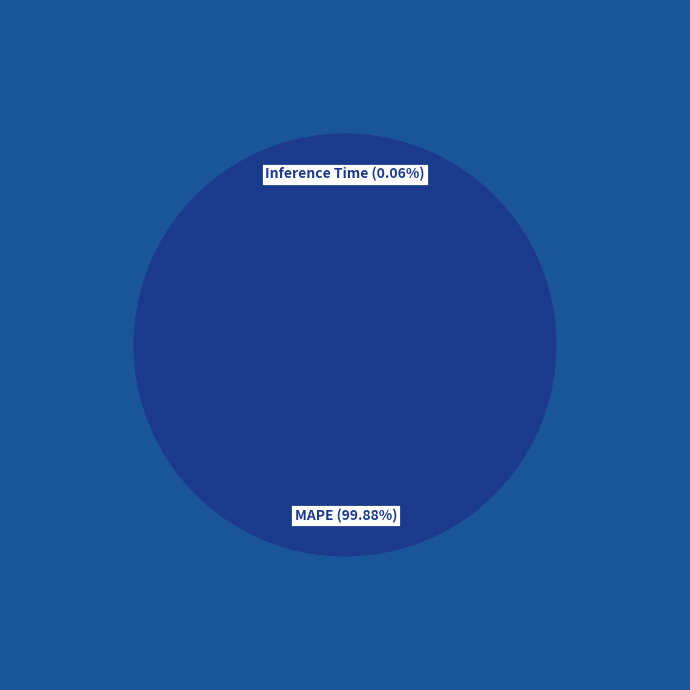

To the nearest percent, what is the average slice percentage?

25%